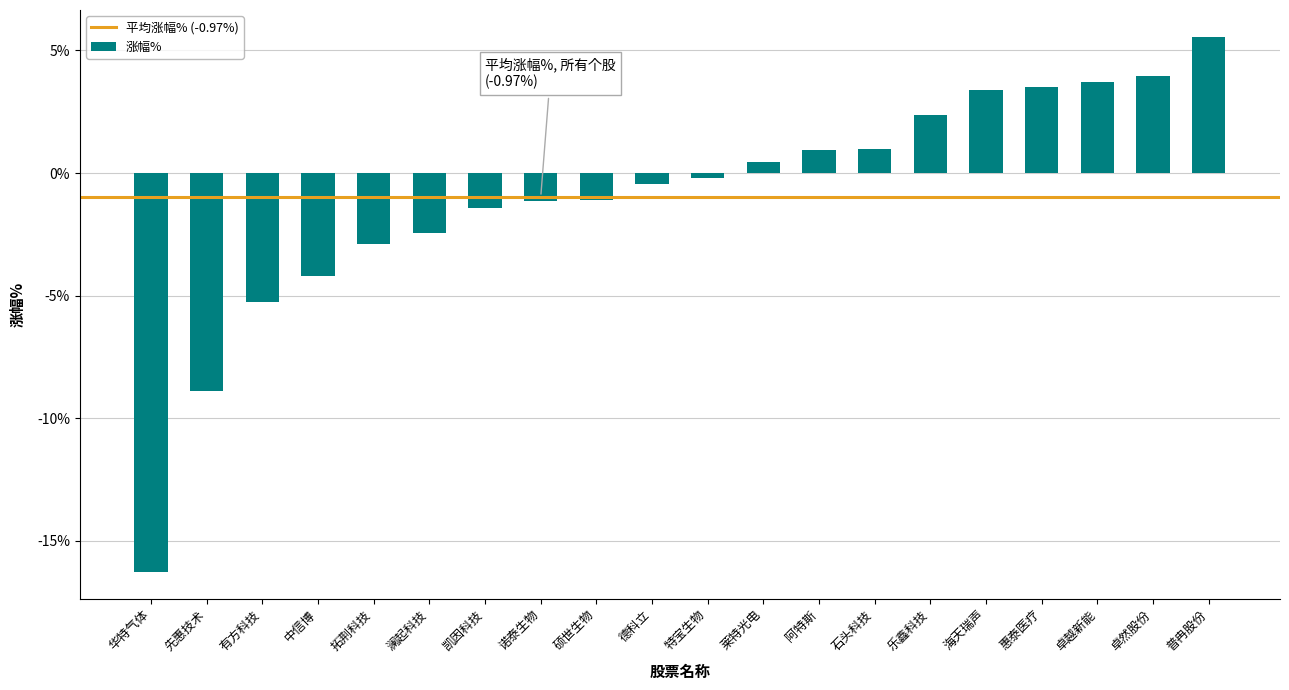

The chart shows a value of 5.7 at 卓然股份. True or false?

False